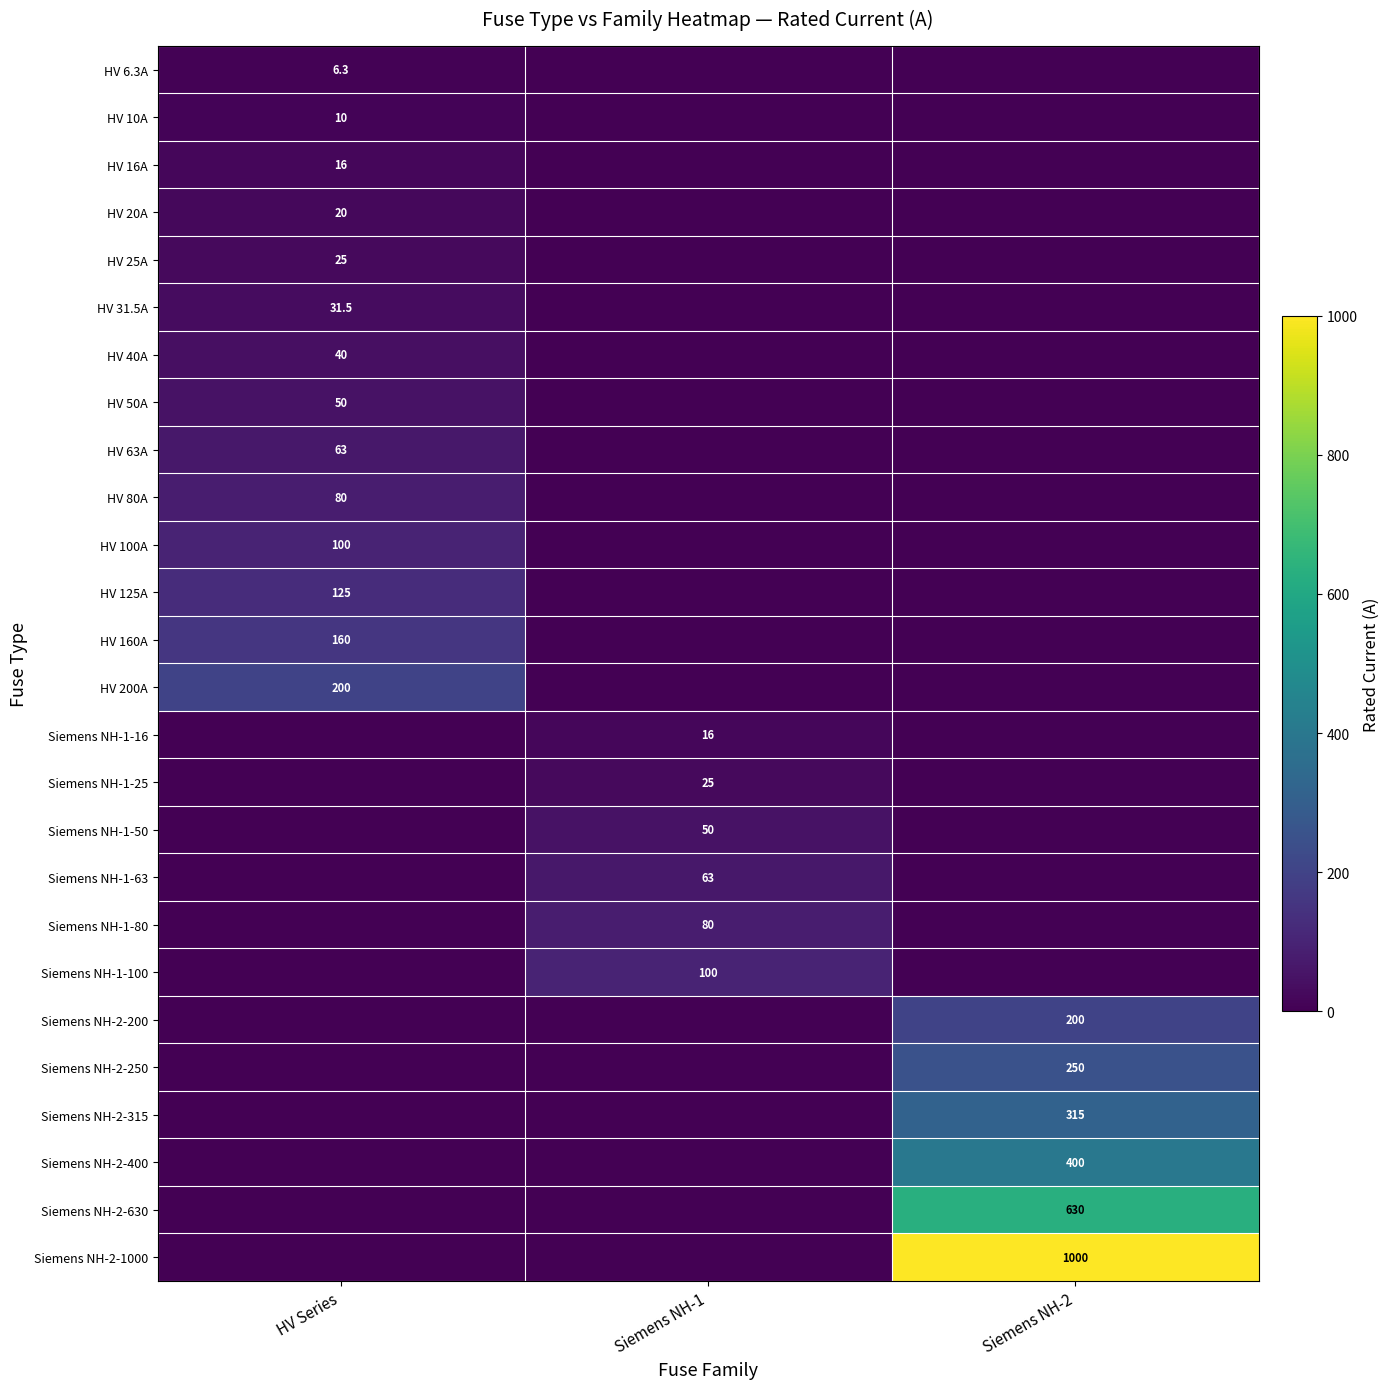

How many data points does each series have?

3